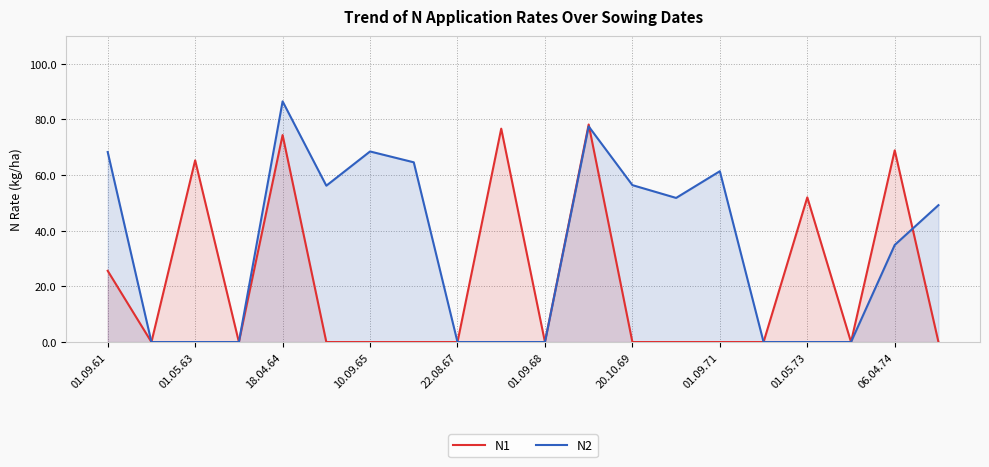

What is the highest value of the N2 series?

86.5